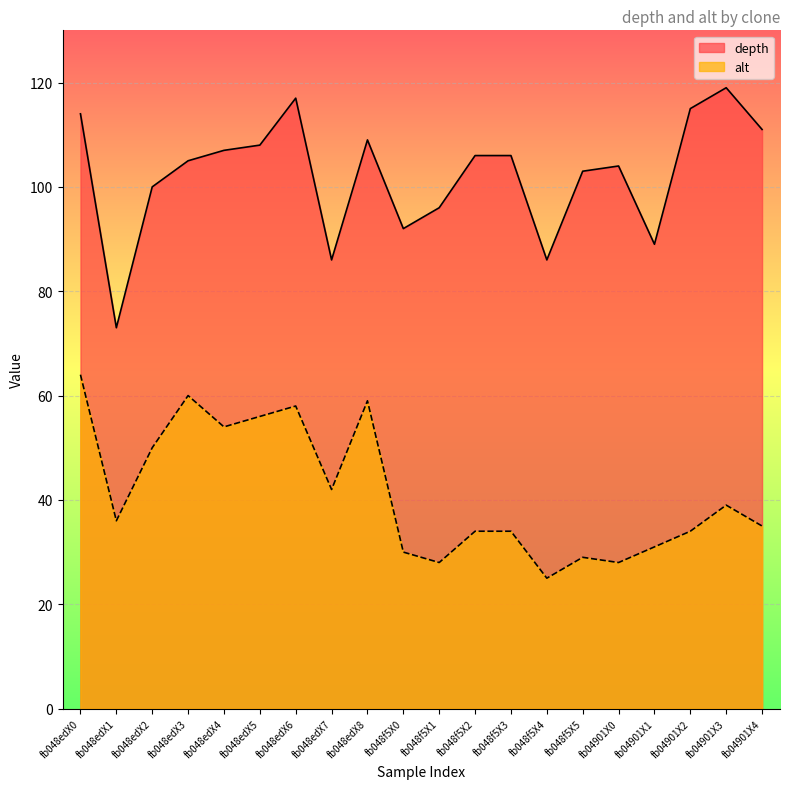

Rank the series at fb048f5X2 from highest to lowest value.

depth, alt